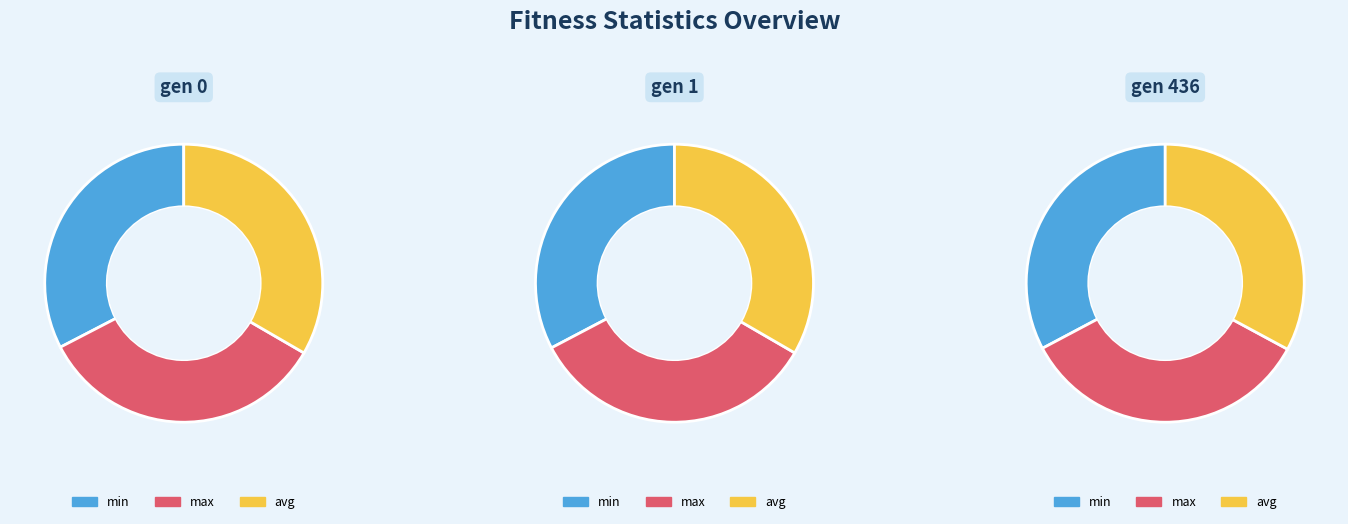

To the nearest percent, what is the average slice percentage?

33%